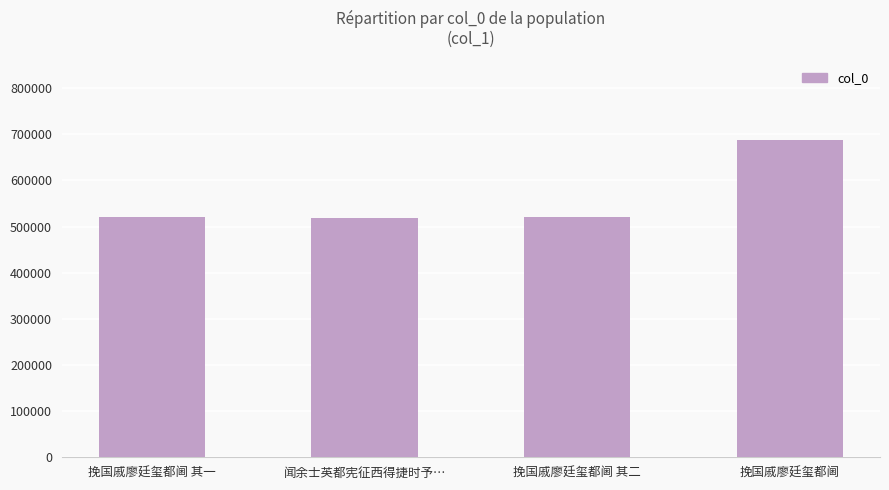

What is the value of the 1st bar from the left?

519635